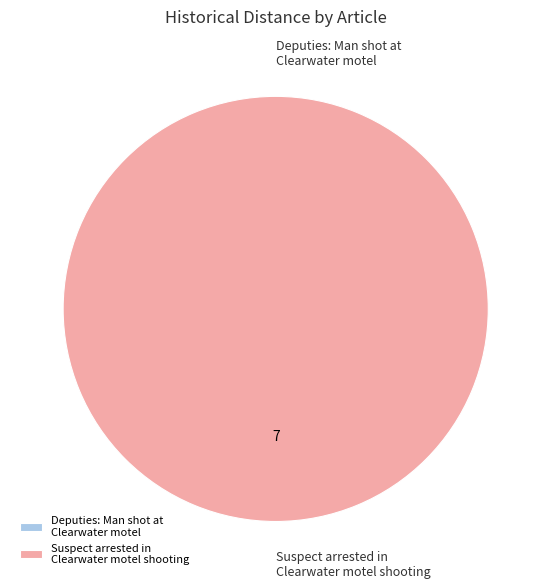

To the nearest percent, what portion does Suspect arrested in Clearwater motel shooting represent?

100%